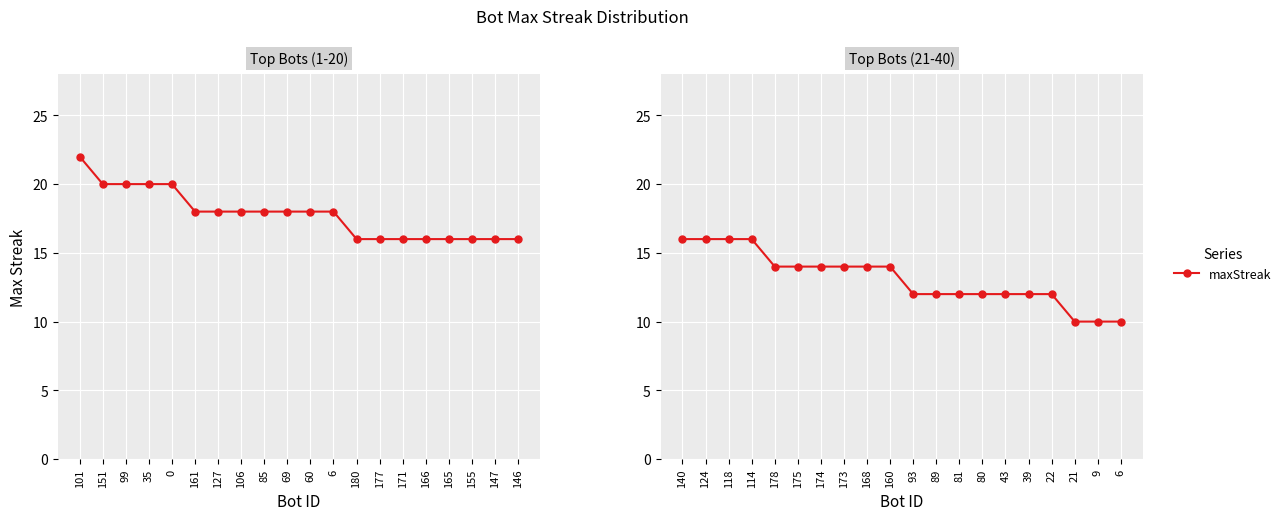

Which category has the highest value across all series?

140